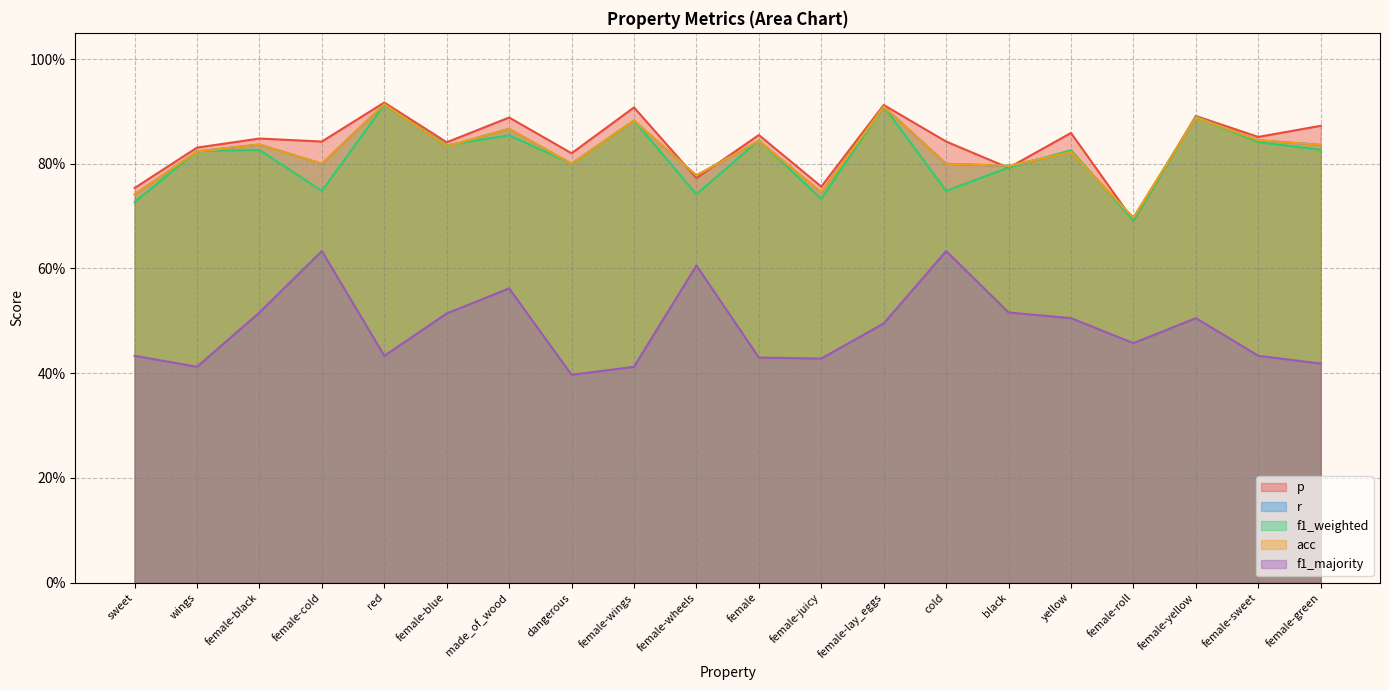

Rank the series by their maximum value, from lowest to highest.

f1_majority, f1_weighted, r, acc, p